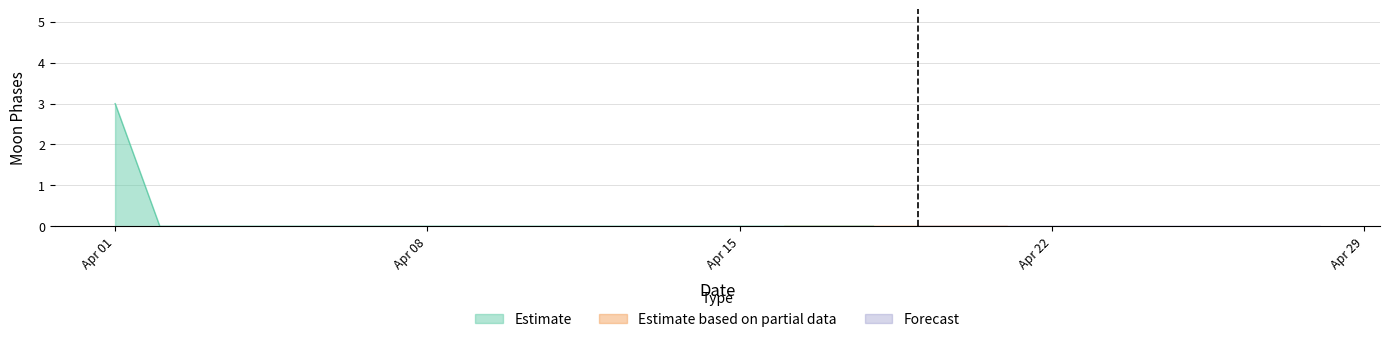

True or false: Estimate and Estimate based on partial data intersect in this chart.

False